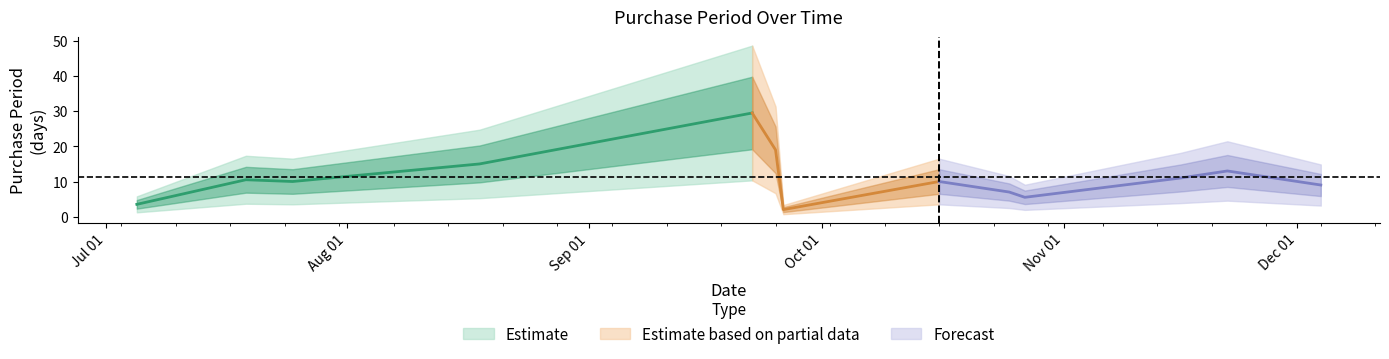

What position from the right is 2017-07-19?

13